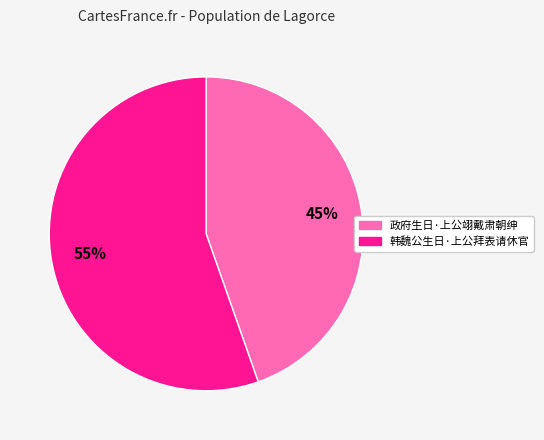

To the nearest percent, what portion does 政府生日·上公翊戴肃朝绅 represent?

45%